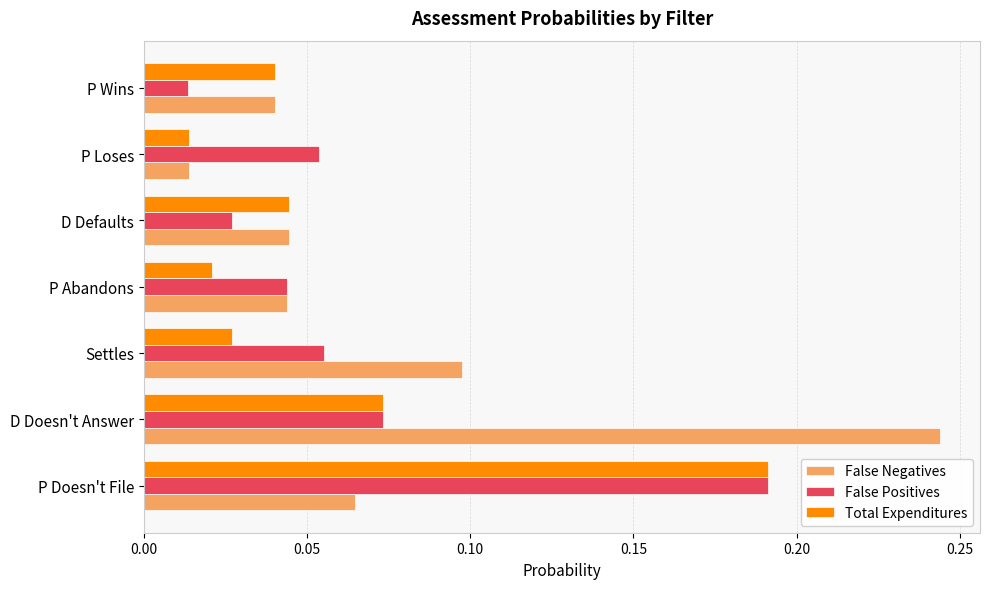

The value of False Negatives at P Doesn't File is 0.1. True or false?

True